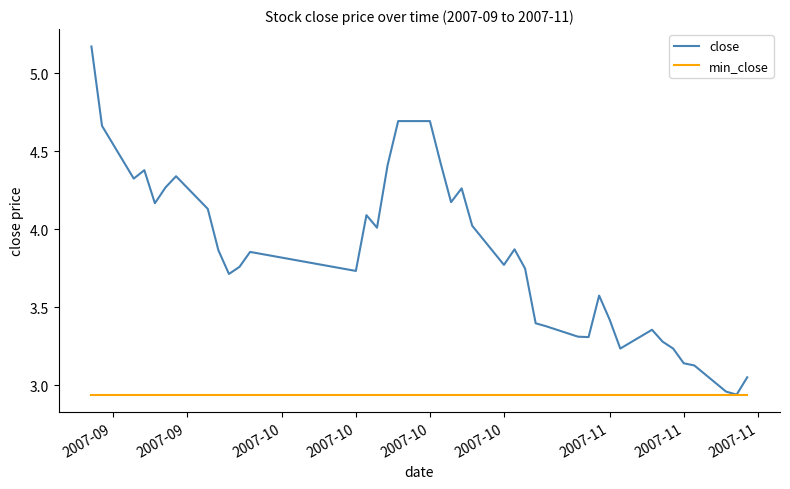

Rank the series by their average value, from highest to lowest.

close, min_close